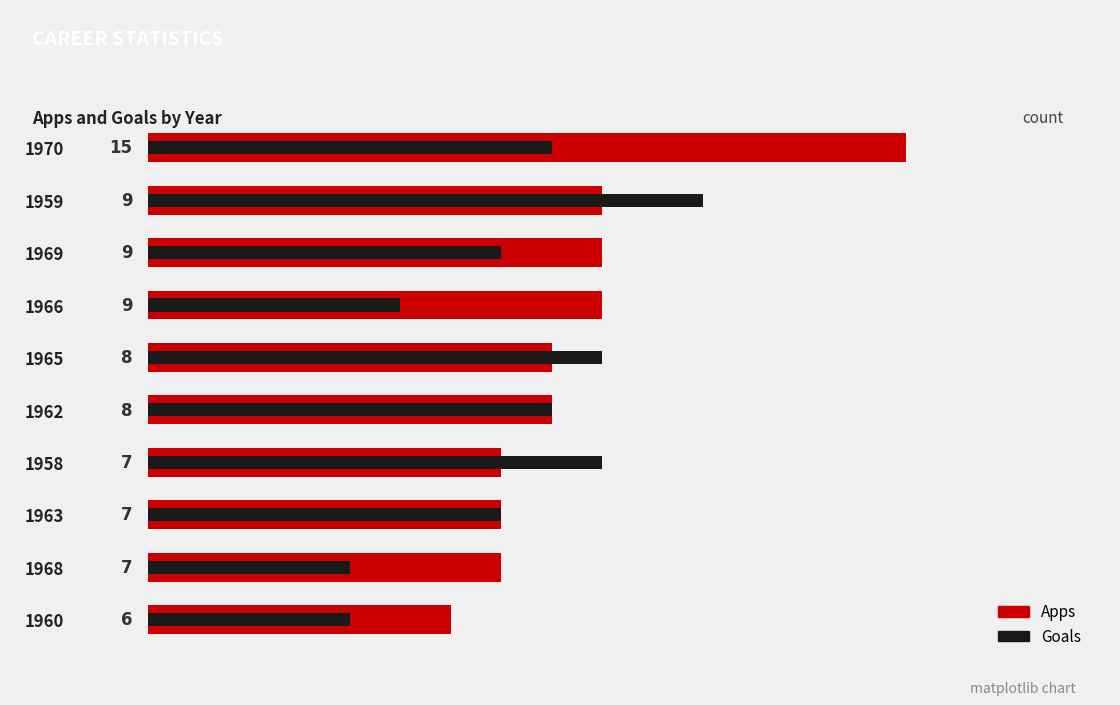

What are all the series names shown in the legend?

Apps, Goals